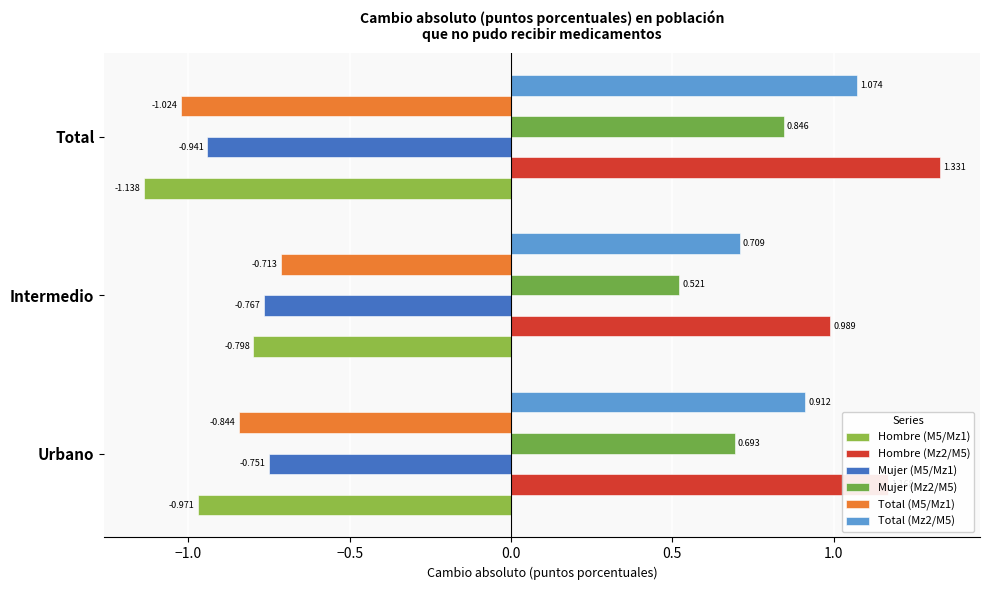

At how many categories does at least one series exceed 1?

2